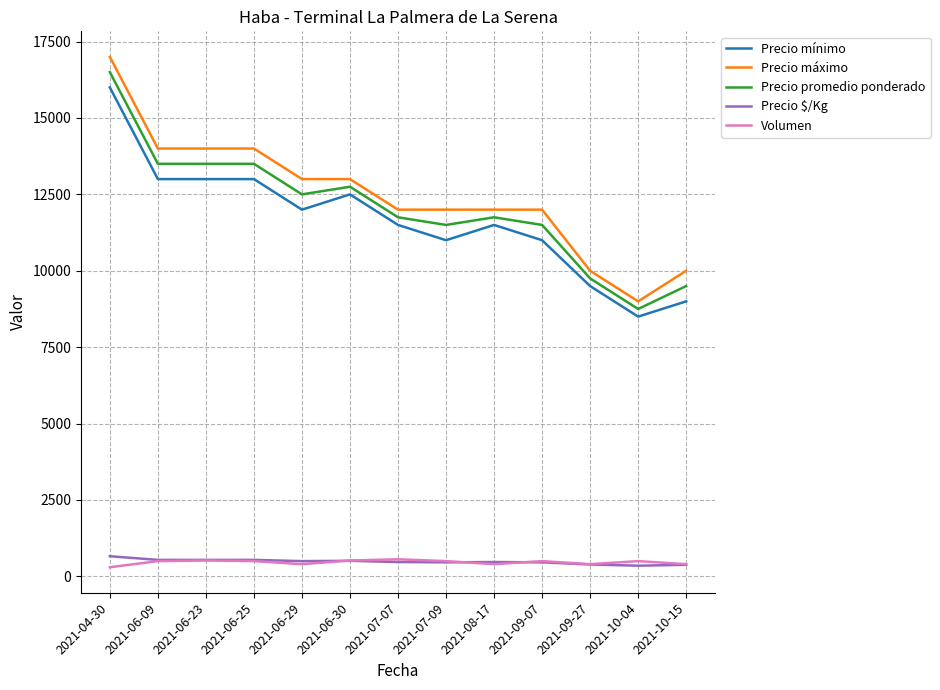

Where does the Precio máximo series first go above 12000?

2021-04-30